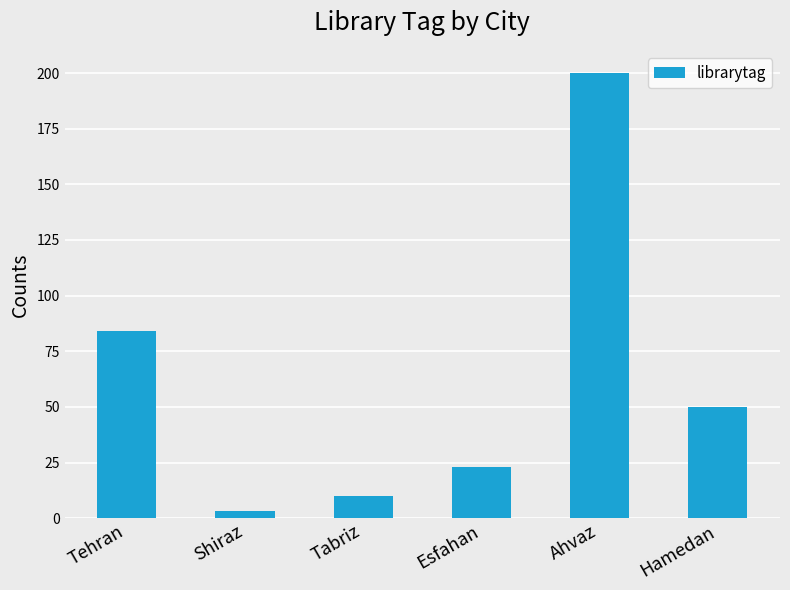

Between Tabriz and Hamedan, which is larger?

Hamedan